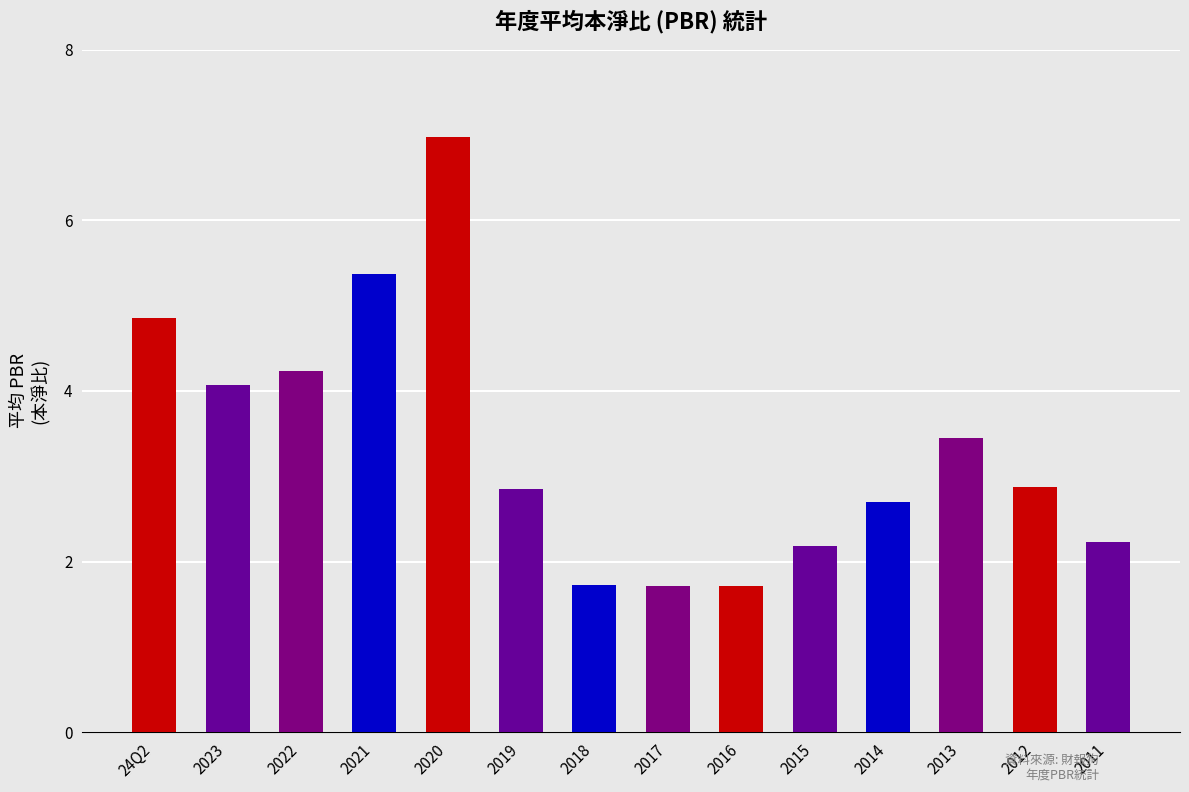

What is the difference between the values at 24Q2 and 2012?

2.0